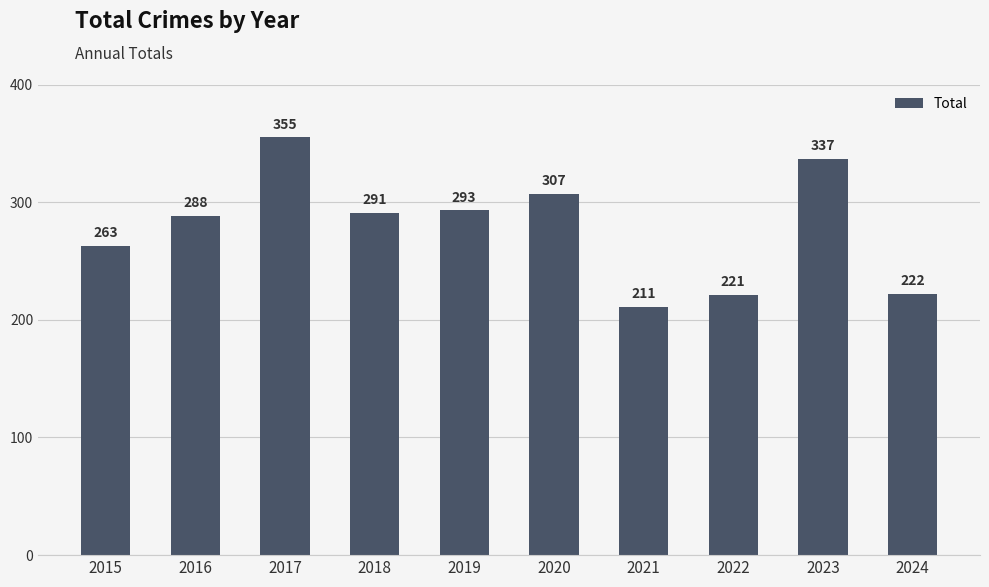

Reading left to right, list all the values displayed in this chart.

263	288	355	291	293	307	211	221	337	222